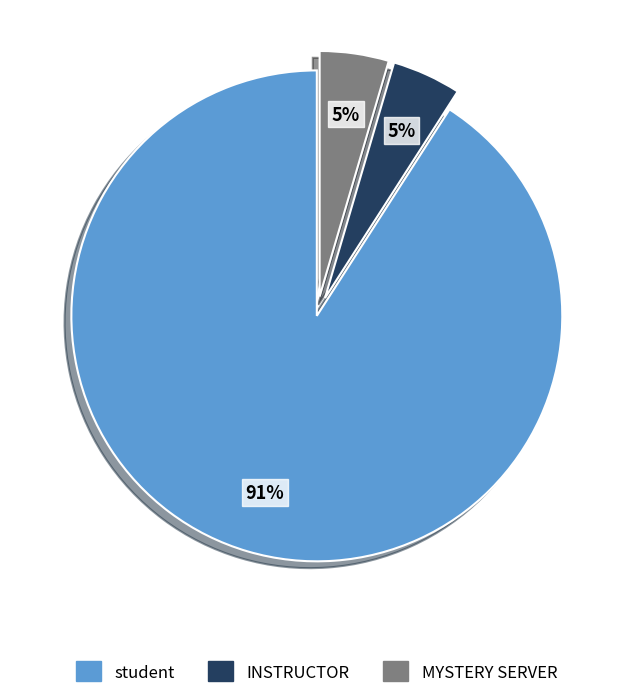

The student slice represents 79% of the pie. True or false?

False